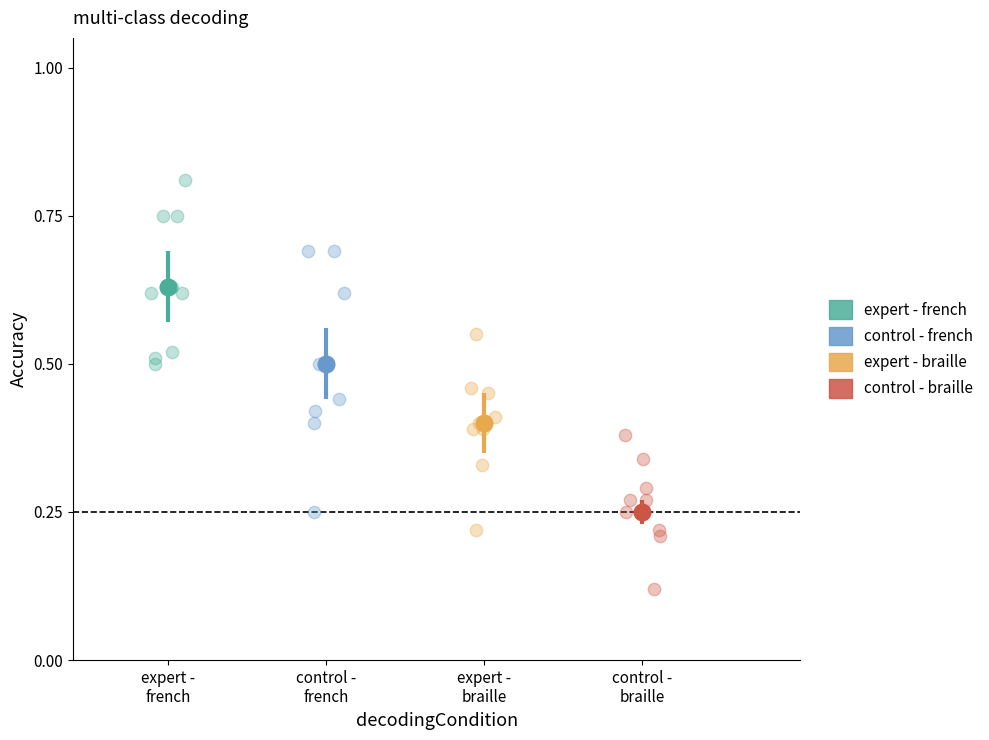

Which series reaches the minimum Y coordinate?

control - braille